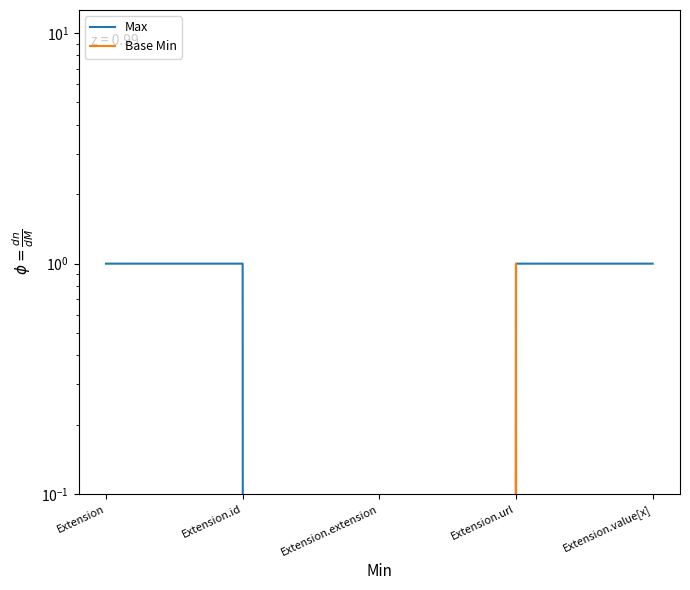

At which category is the sum across all series the highest?

Extension.url